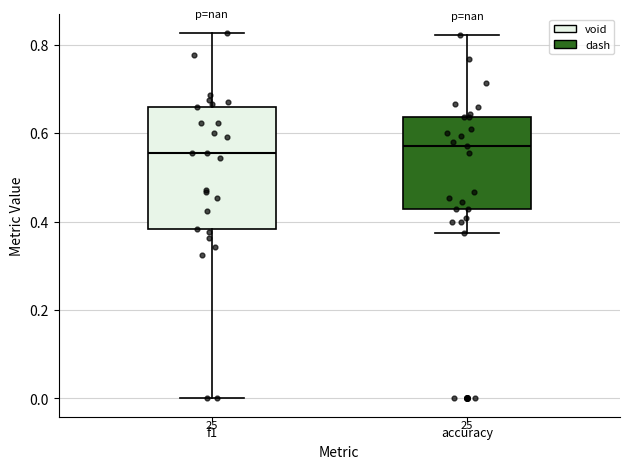

Where is the lower edge of the box for accuracy on the y-axis? The values are not printed on the chart, so give them approximately, as read against the axis.

0.42